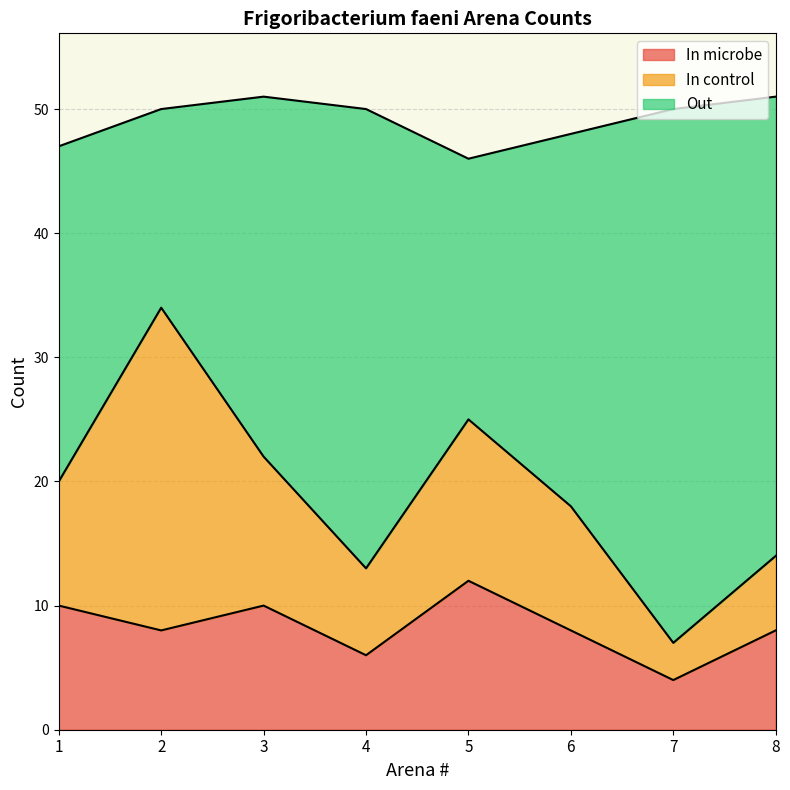

How many data points does each series have?

8